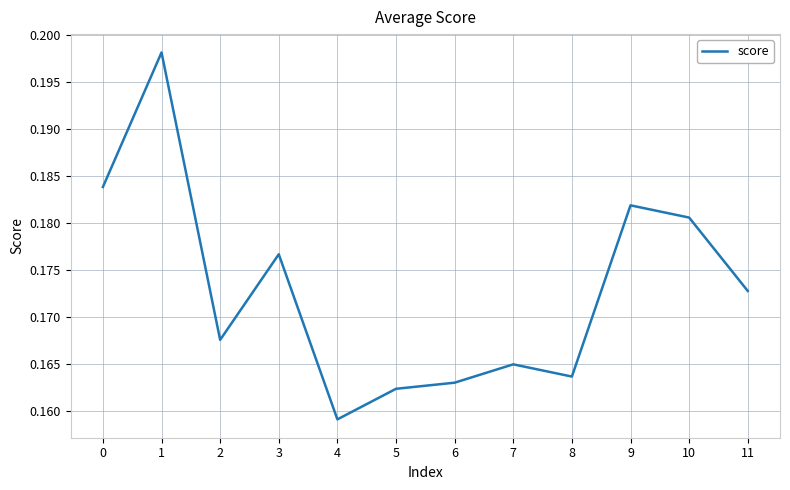

Is this an area chart (filled region under the line)?

No